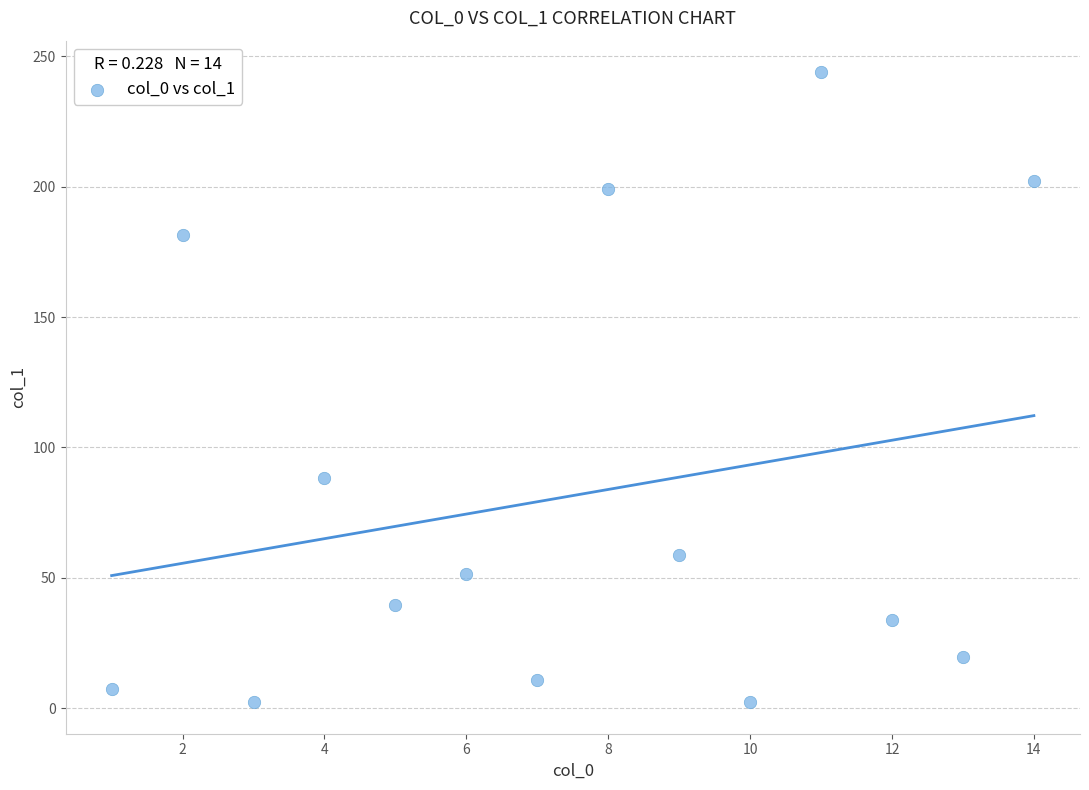

What is the range of Y values (max minus min)?

241.6